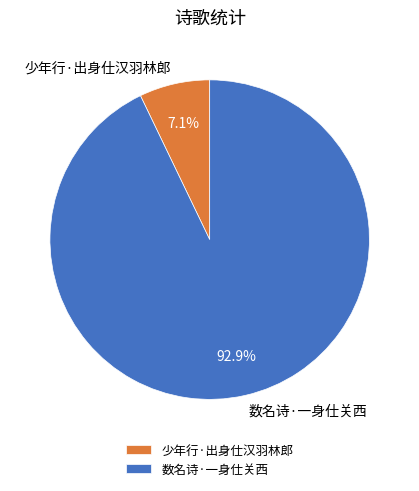

What is the majority slice?

数名诗·一身仕关西